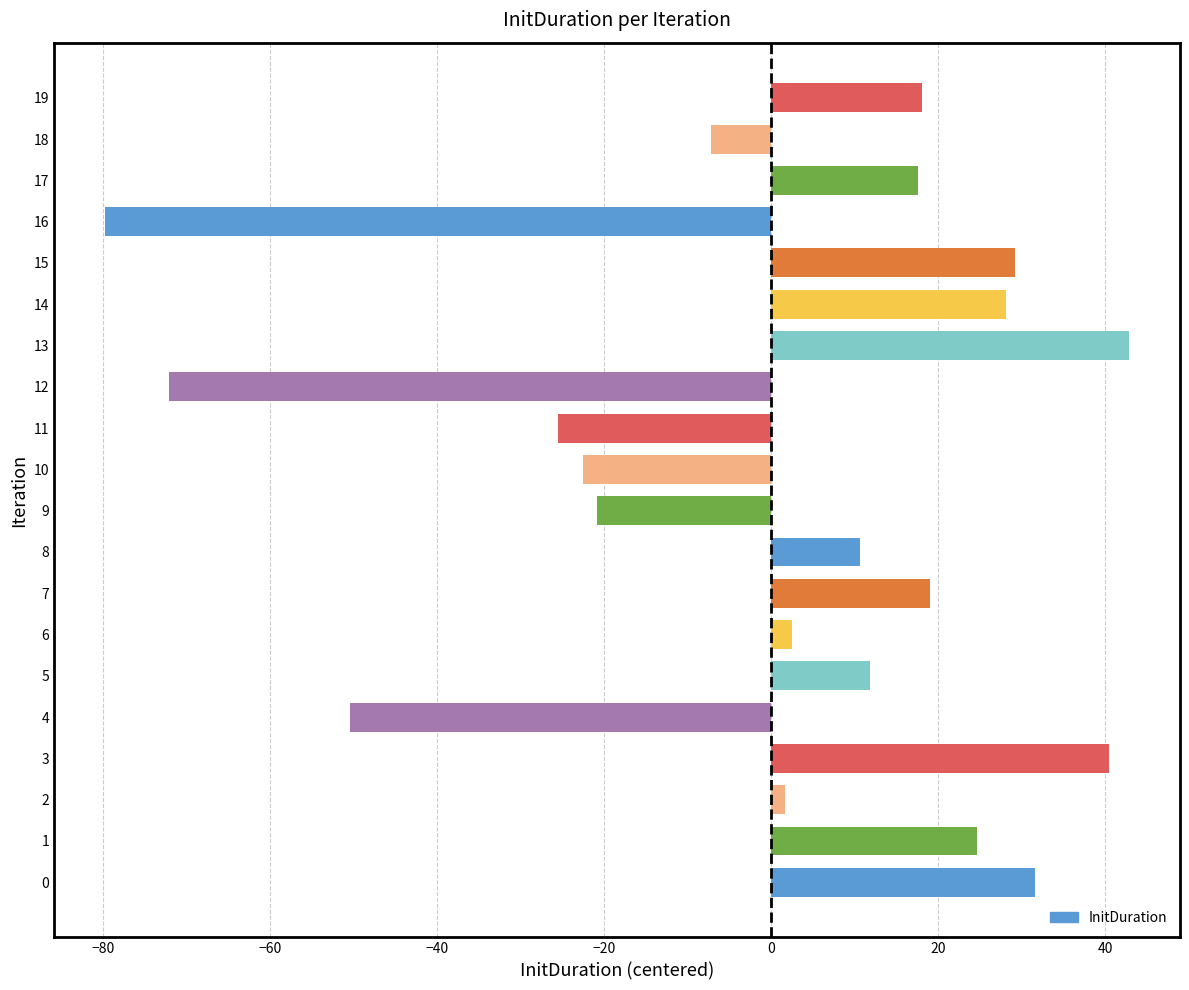

What is the change in value from 4 to 17?

+67.9